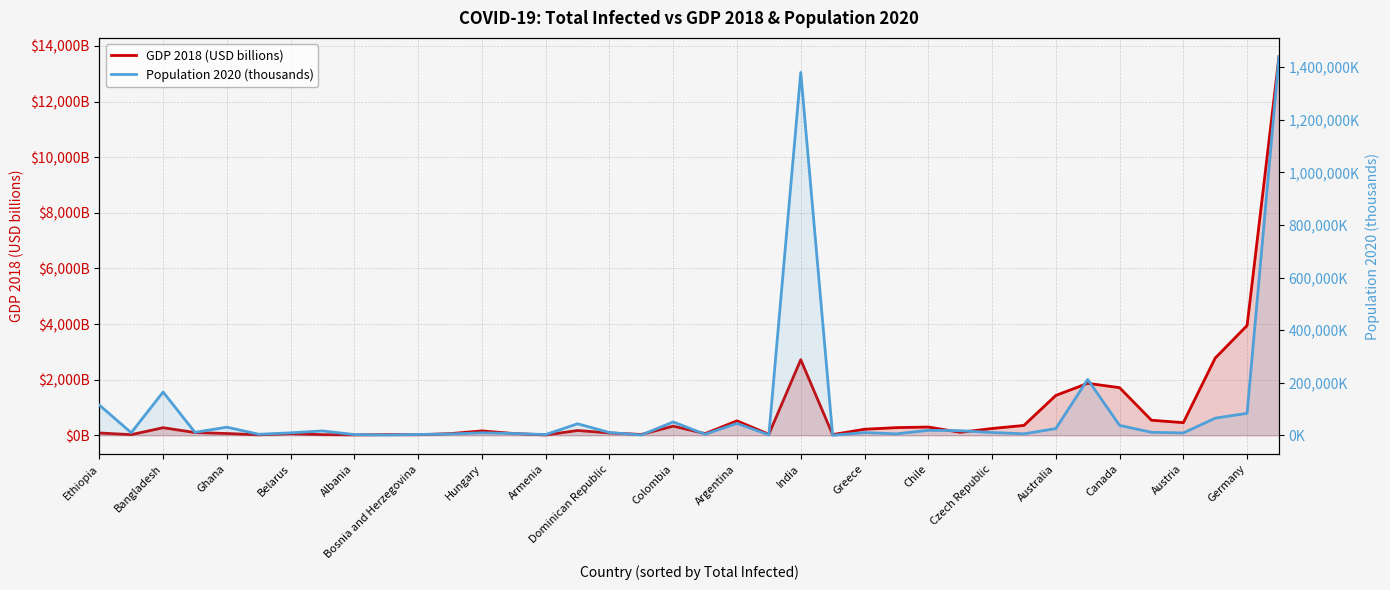

Rank the series by their average value, from highest to lowest.

Population 2020 (thousands), GDP 2018 (USD billions)